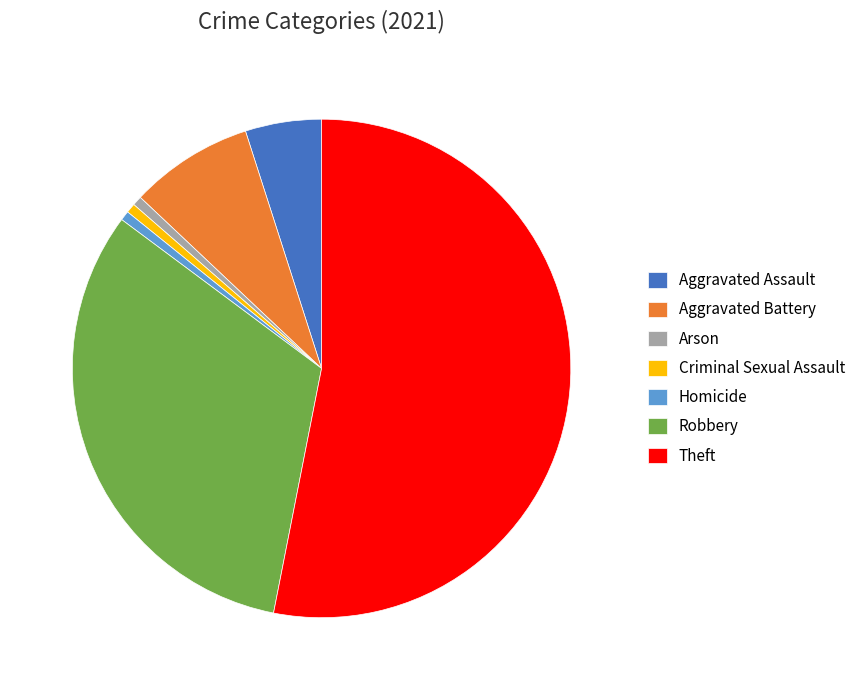

Is there any slice that represents more than half of the pie?

Yes